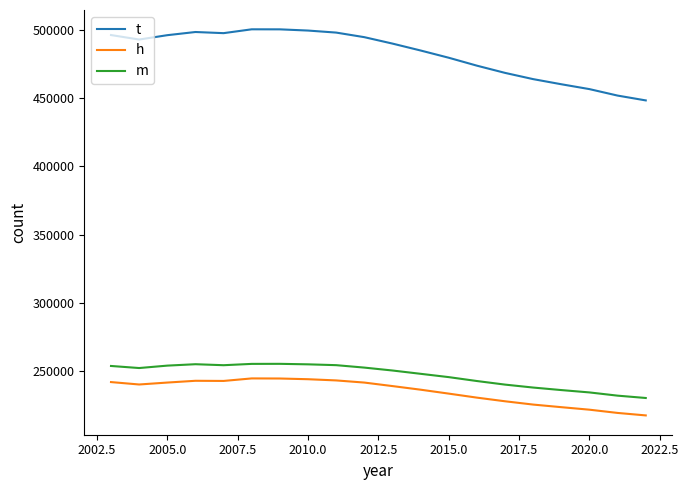

Which series has the largest total across all categories?

t